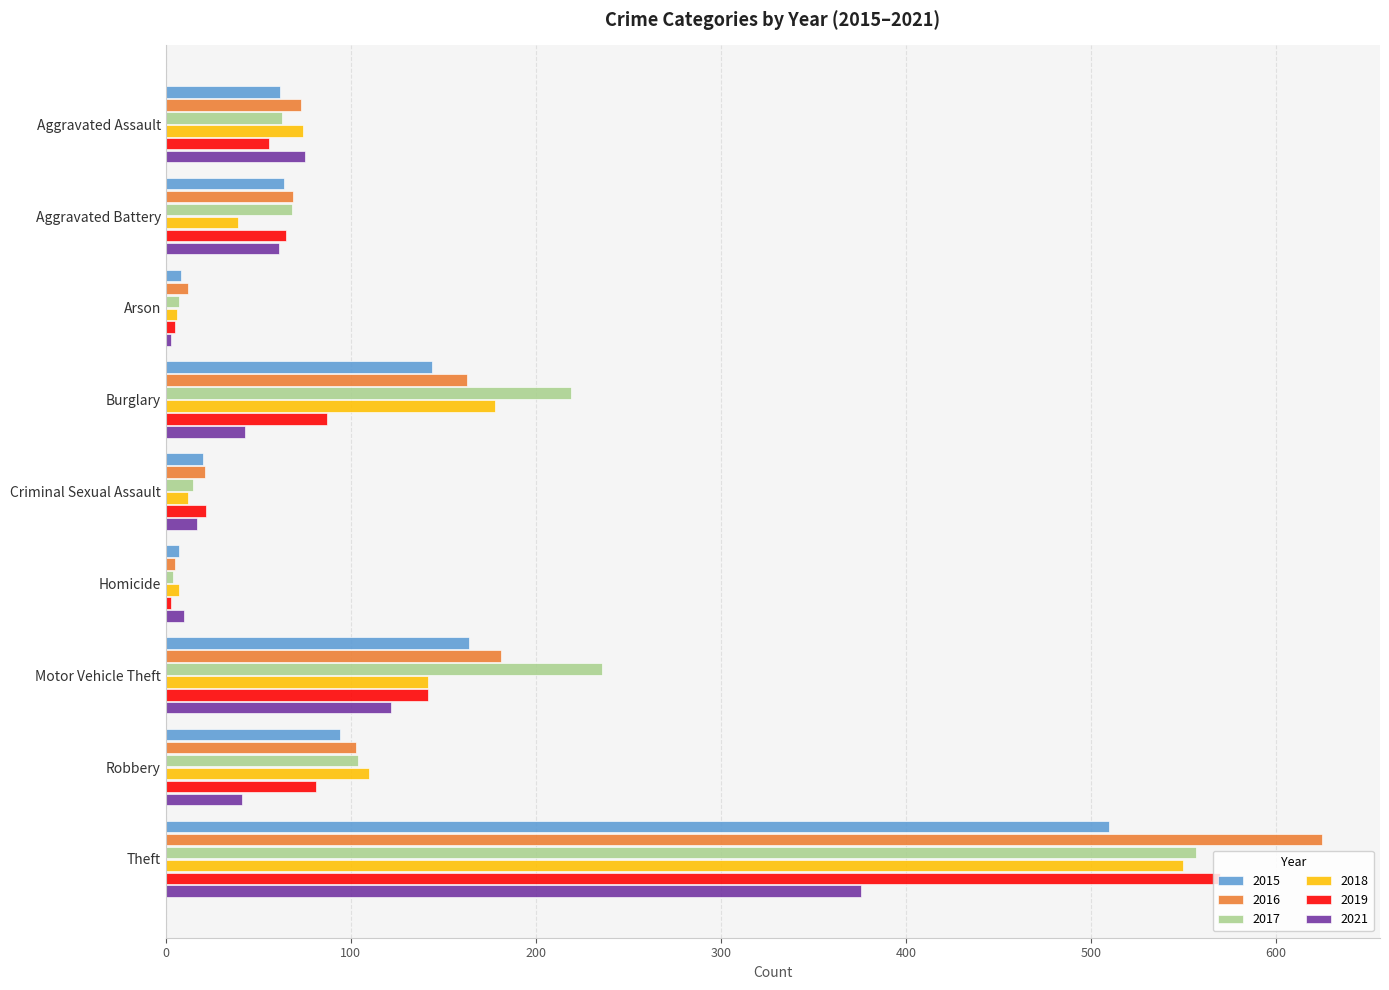

What is the spread (max minus min) of values at Aggravated Assault?

19